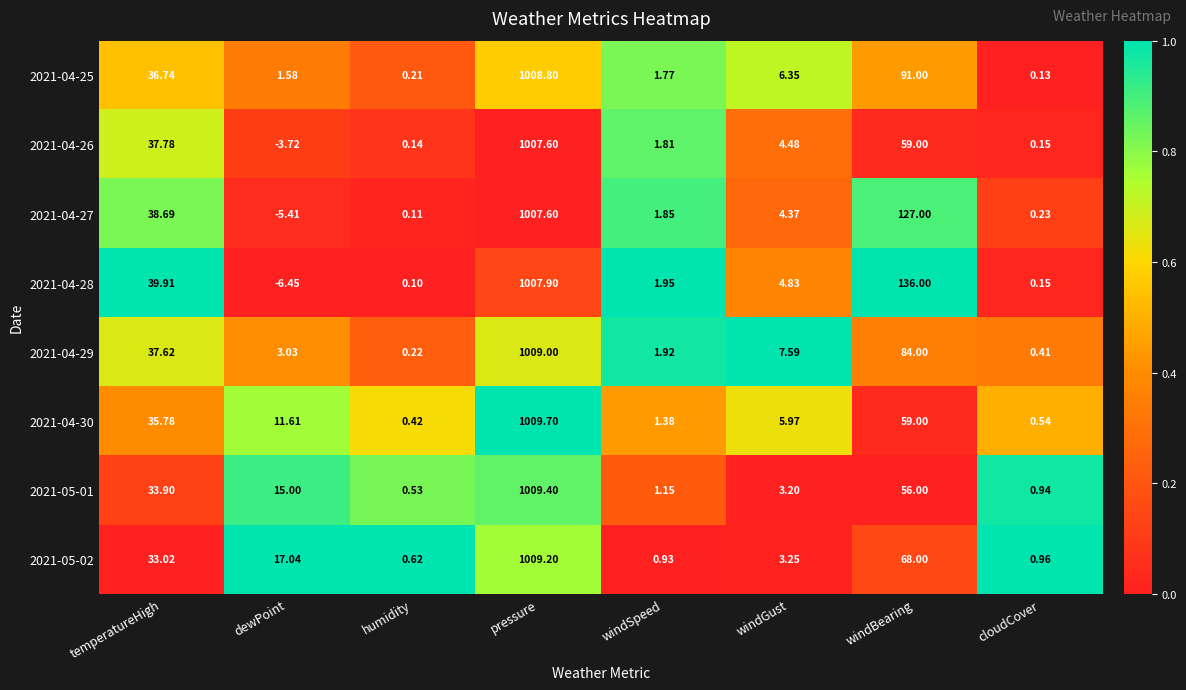

At which label does 2021-05-02 first exceed 17?

temperatureHigh